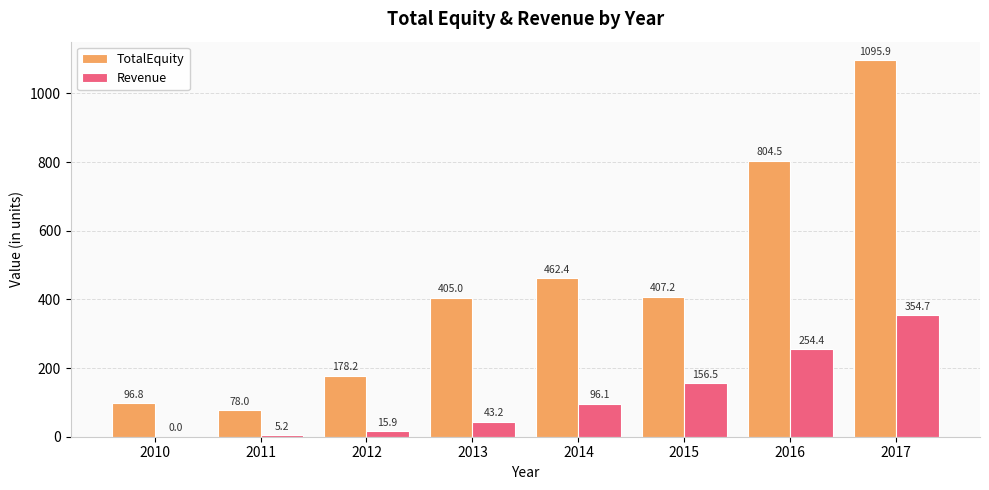

Read the Revenue value at 2014.

96.1